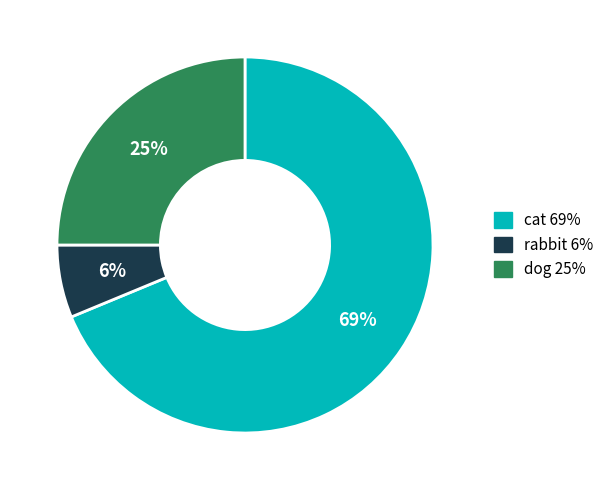

Rank the categories by value from lowest to highest.

rabbit, dog, cat